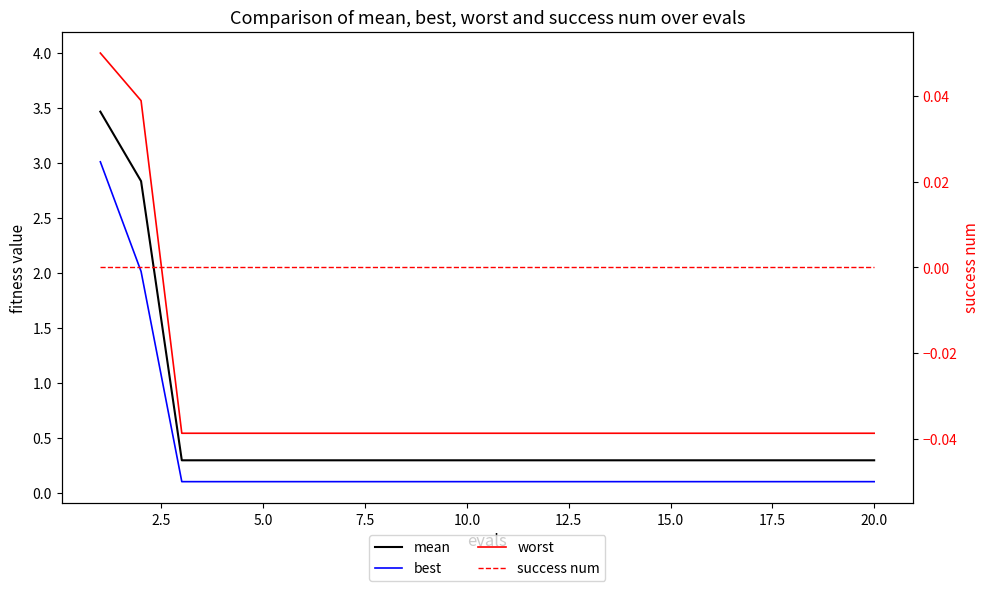

True or false: worst and best cross at least once.

False